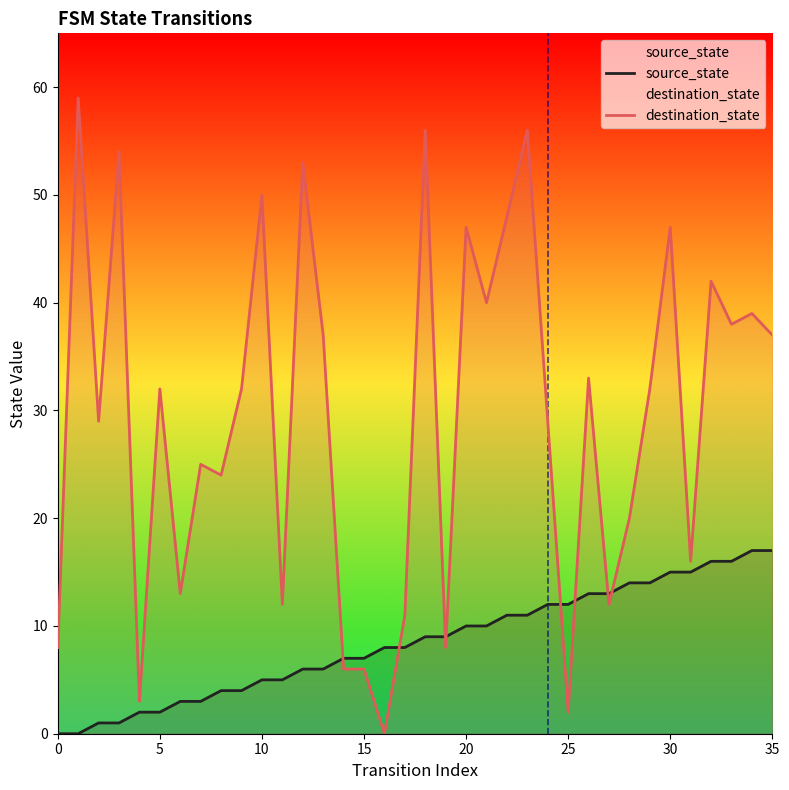

What are all the series names shown in the legend?

source_state, destination_state